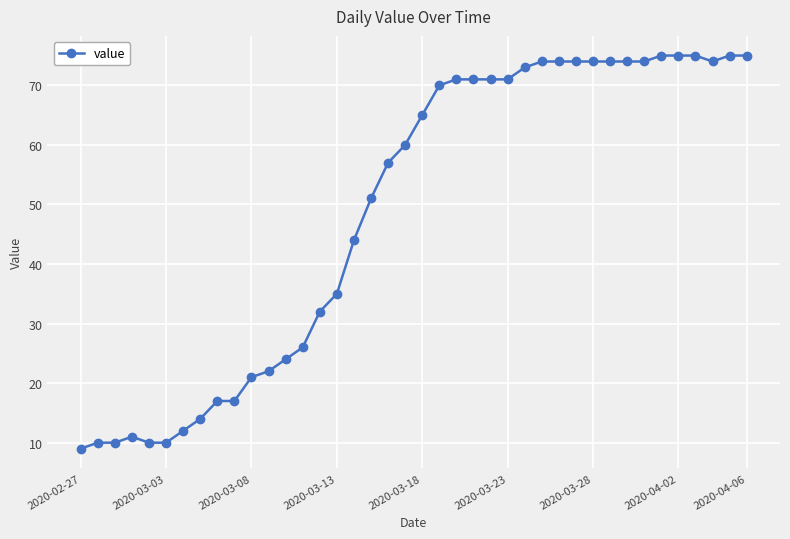

What is the sum of all values?

1951